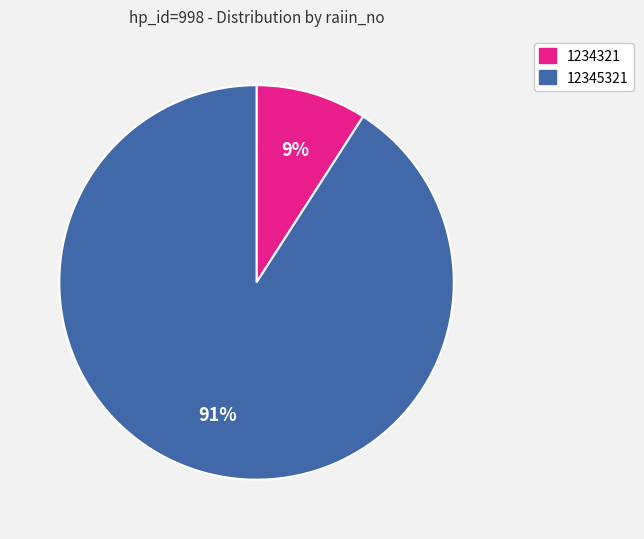

Is there any slice that represents more than half of the pie?

Yes